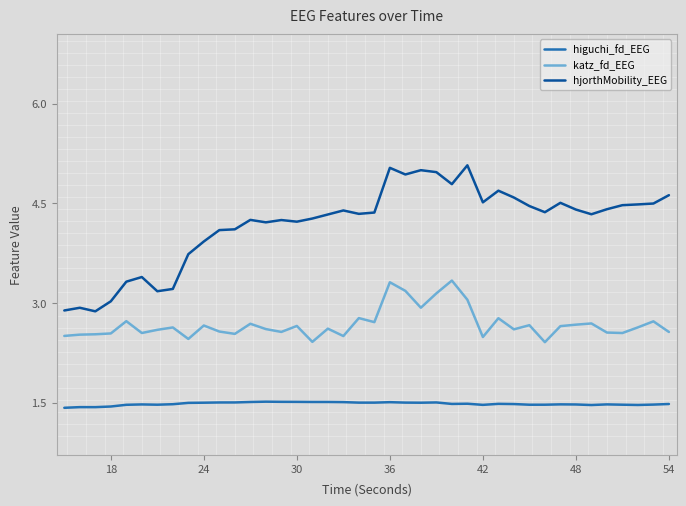

Which series has the widest spread of values?

hjorthMobility_EEG